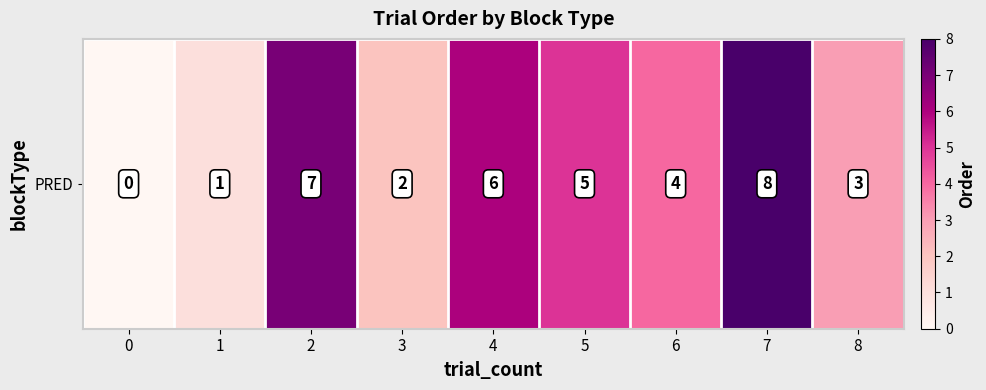

Reading right to left, transcribe all the data shown in this chart.

3	8	4	5	6	2	7	1	0